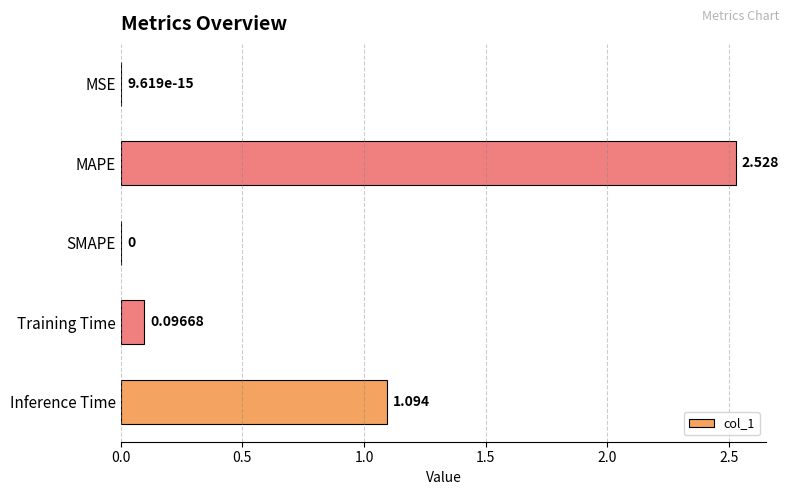

Which label corresponds to the largest value in the chart?

MAPE